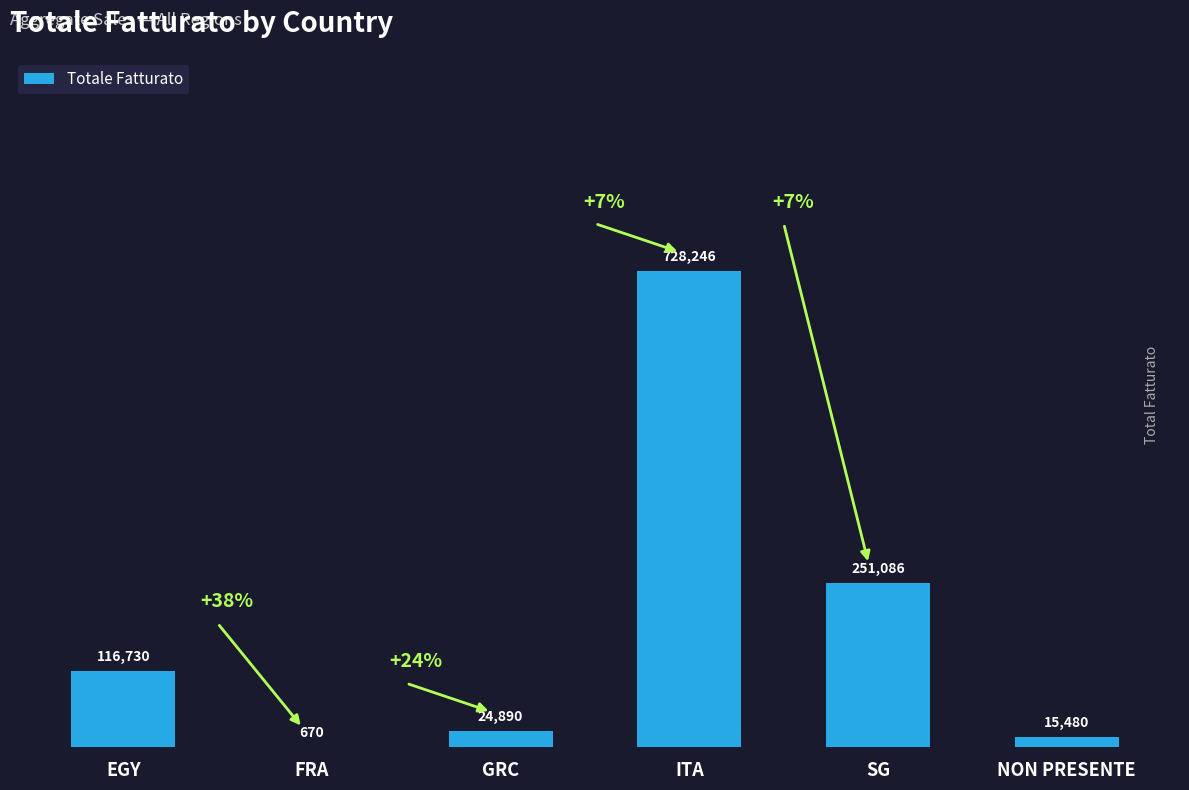

Where is the data nearest to the value 364458?

SG